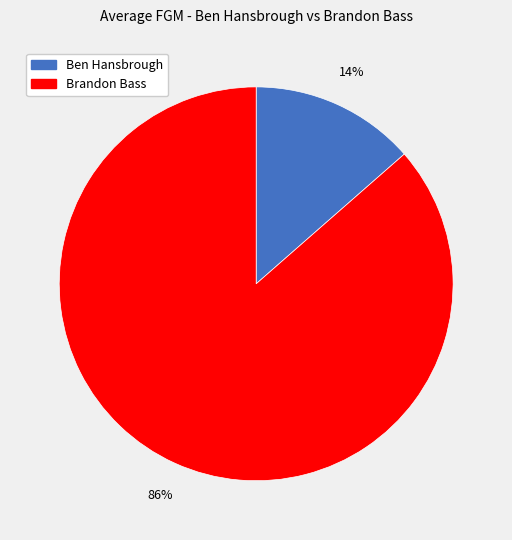

Is the sum of Brandon Bass and Ben Hansbrough greater than half?

Yes